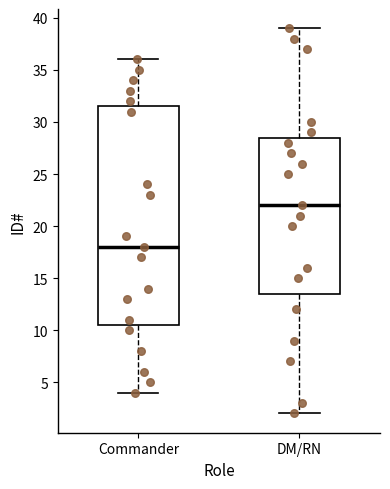

Where is the lower edge of the box for Commander on the y-axis? The values are not printed on the chart, so give them approximately, as read against the axis.

10.5